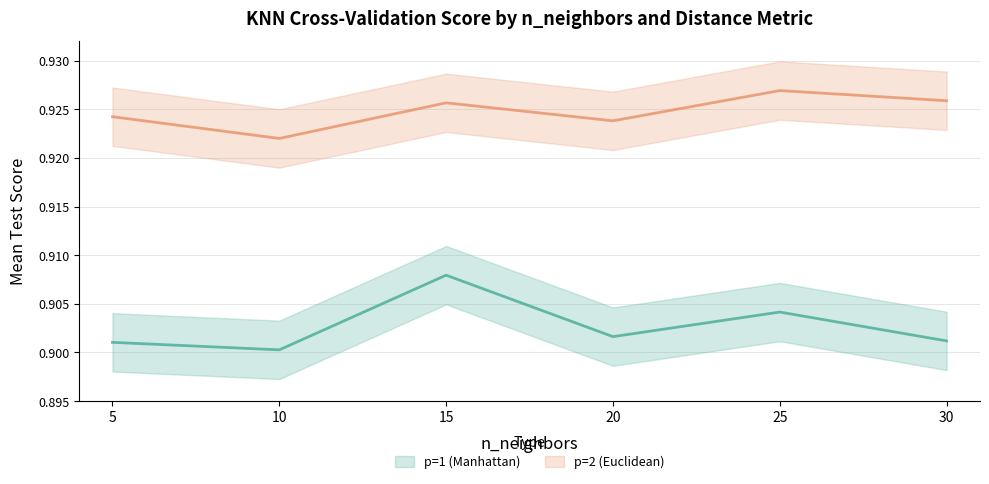

What is the value of the p=2 (Euclidean) point at the 3rd from the left?

0.9